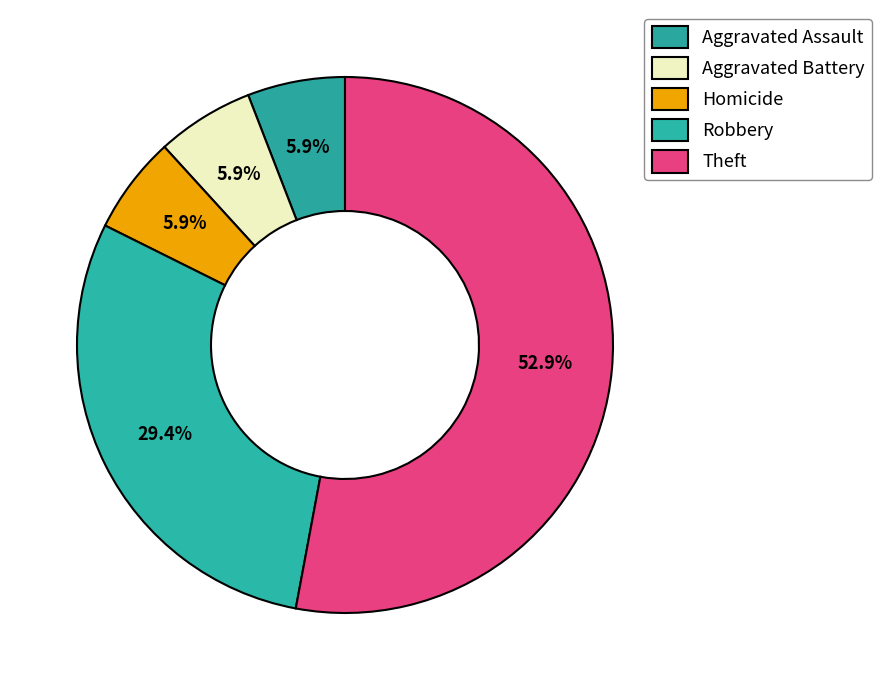

What is the largest slice in the pie chart?

Theft